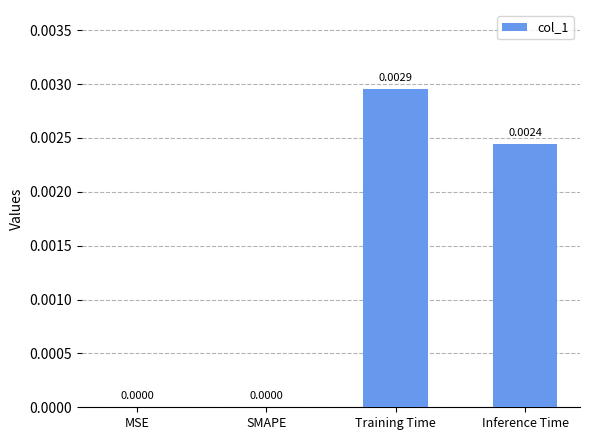

Are the bars horizontal?

No